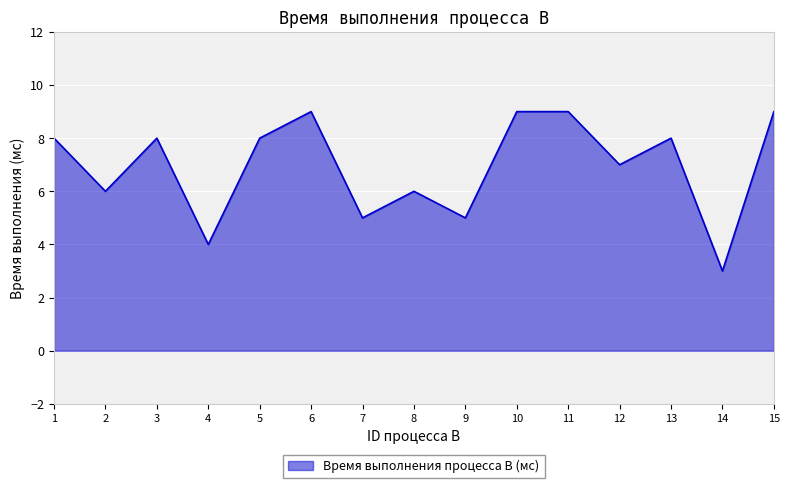

Where is the first local maximum?

3